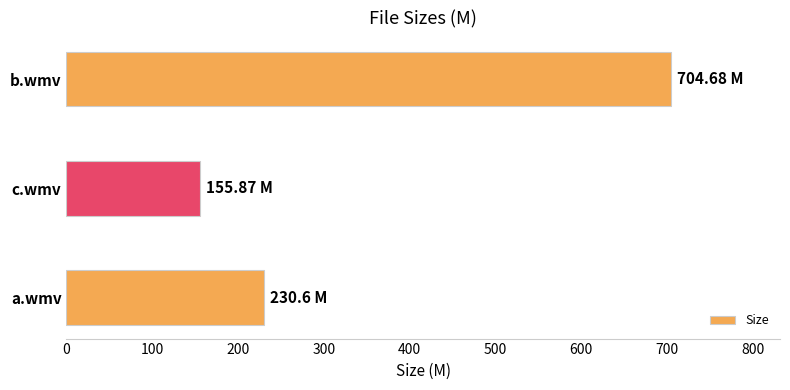

Rank the categories by value from highest to lowest.

b.wmv, a.wmv, c.wmv